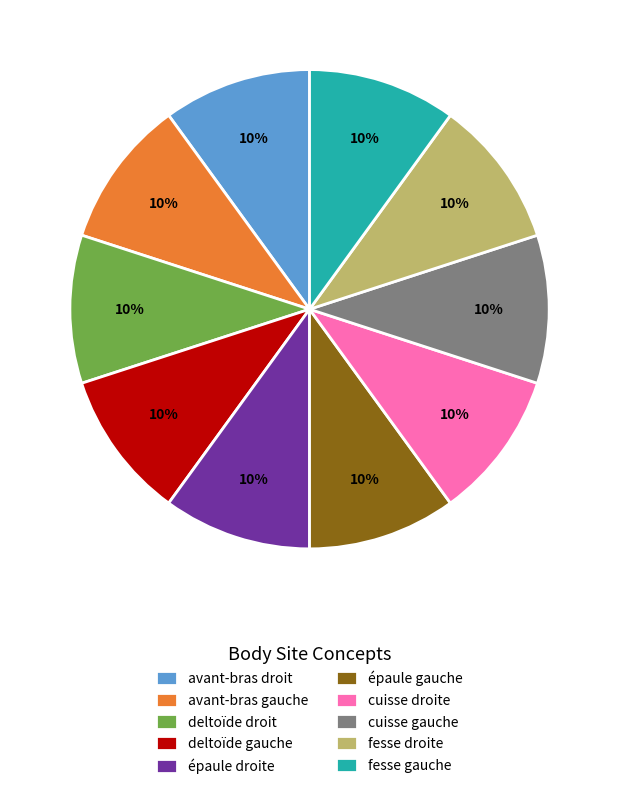

To the nearest percent, what is the average slice percentage?

10%